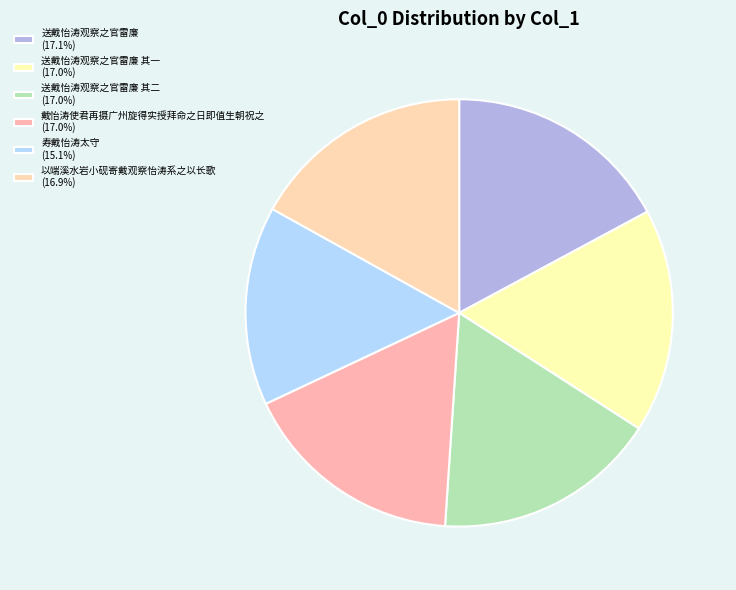

How many segments does this pie chart have?

6